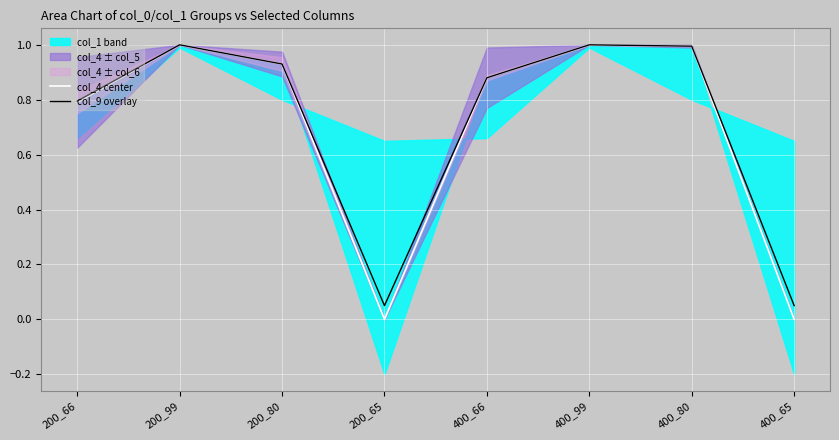

Reading left to right, extract all data points from this chart.

col_4 center: 200_66=0.8	200_99=1.0	200_80=0.9	200_65=0.0	400_66=0.9	400_99=1.0	400_80=1.0	400_65=0.0
col_9 overlay: 200_66=0.8	200_99=1.0	200_80=0.9	200_65=0.1	400_66=0.9	400_99=1.0	400_80=1.0	400_65=0.1